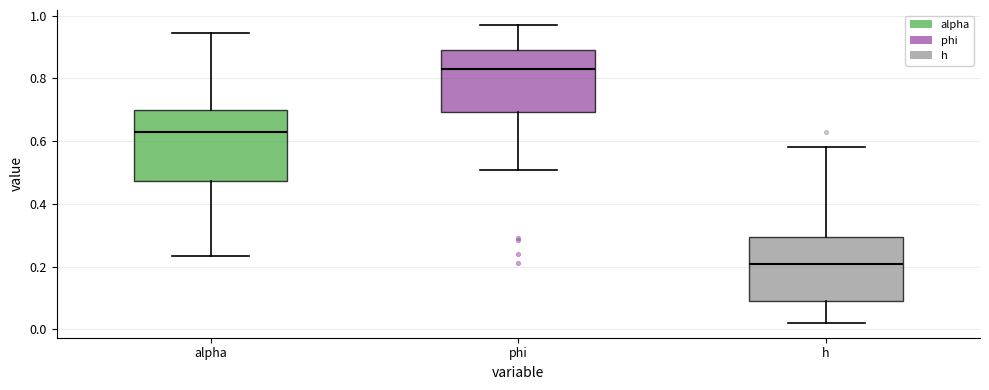

Reading left to right, read every box against the y-axis: the position of its median line, the range the box covers, and the ends of its whiskers. The values are not printed on the chart, so give them approximately, as read against the axis.

alpha: median 0.62, box 0.48 to 0.70, whiskers 0.24 to 0.94
phi: median 0.82, box 0.70 to 0.90, whiskers 0.50 to 0.98
h: median 0.20, box 0.10 to 0.30, whiskers 0.02 to 0.58